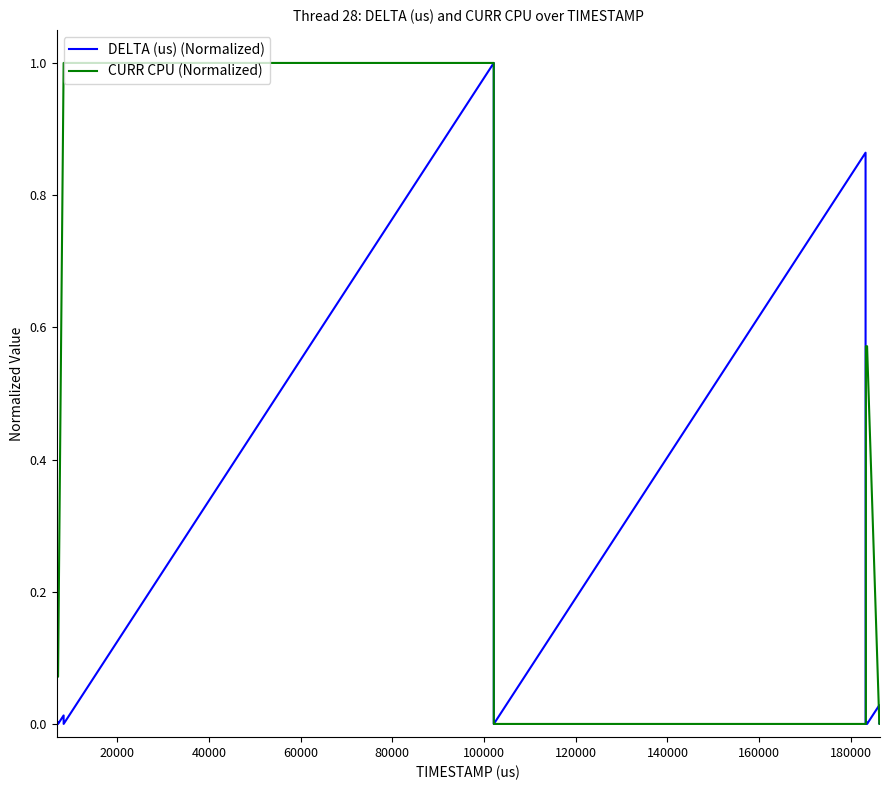

Which series has the largest total across all categories?

CURR CPU (Normalized)